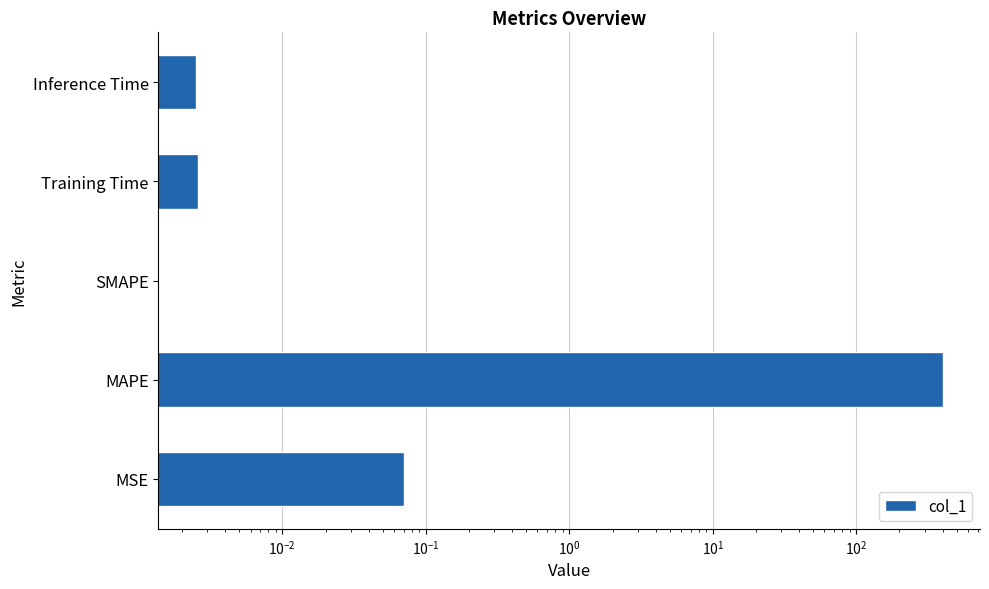

What is the difference between the maximum and second lowest values?

399.9